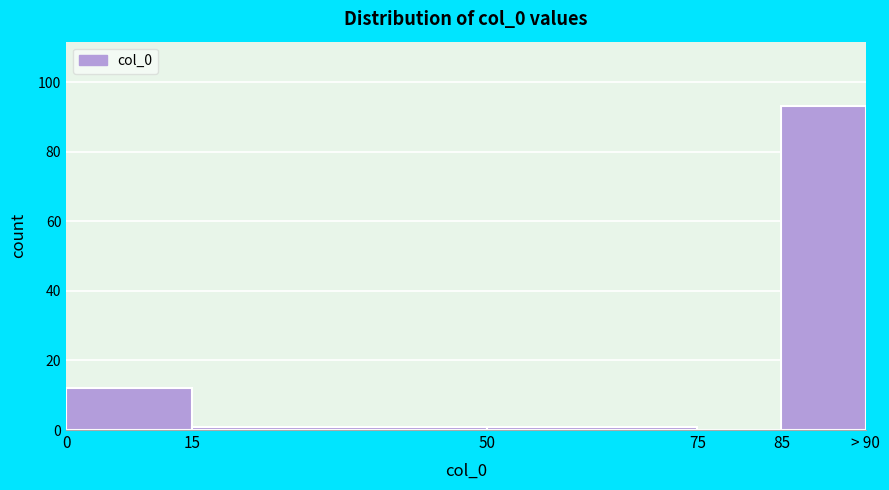

Reading left to right, extract all data points from this chart.

0=12	15=1	50=1	75=0	85=93